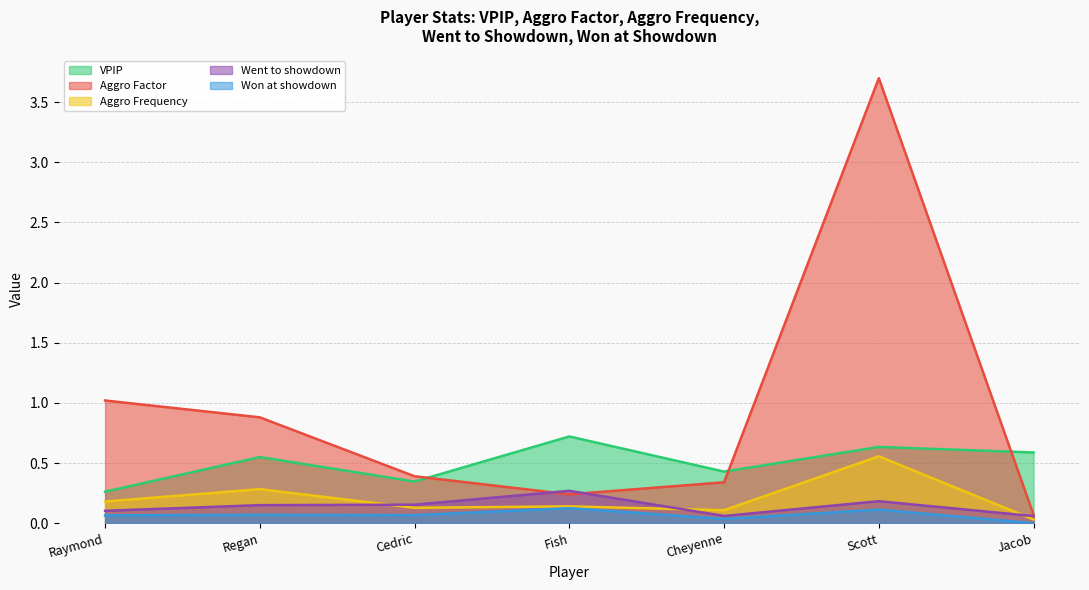

Is the value of VPIP at Jacob greater than the value of Went to showdown at Cedric?

Yes